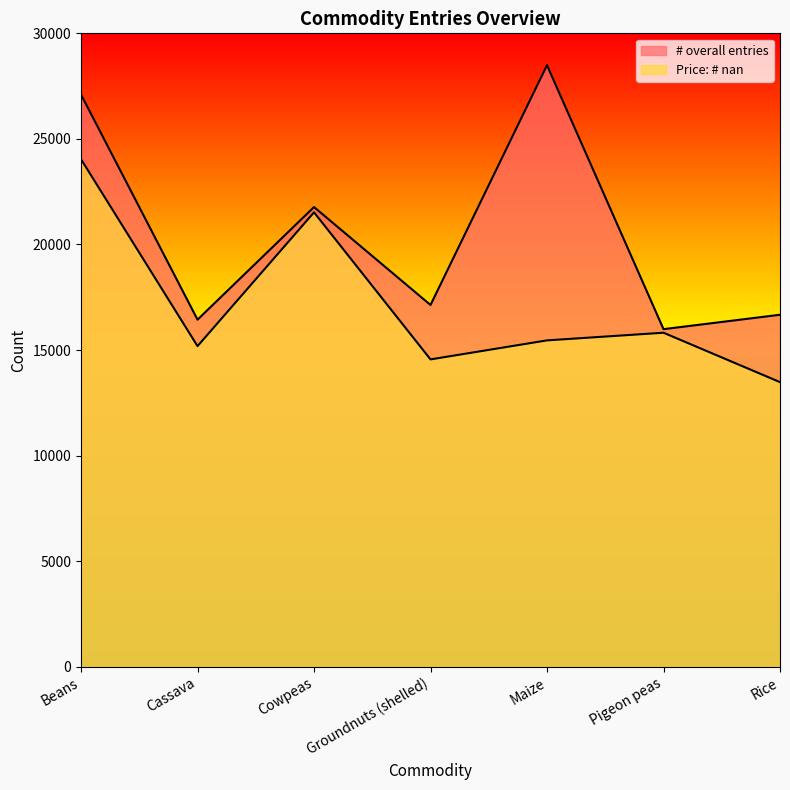

What is the value of the Price: # nan point at the 4th from the left?

14558